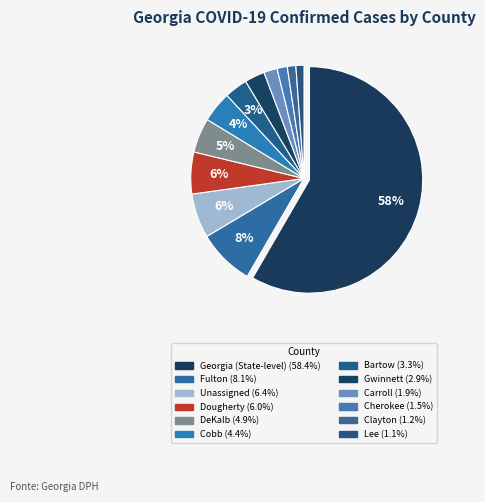

To the nearest percent, what is the difference between the Dougherty and Georgia (State-level) slice percentages?

52%